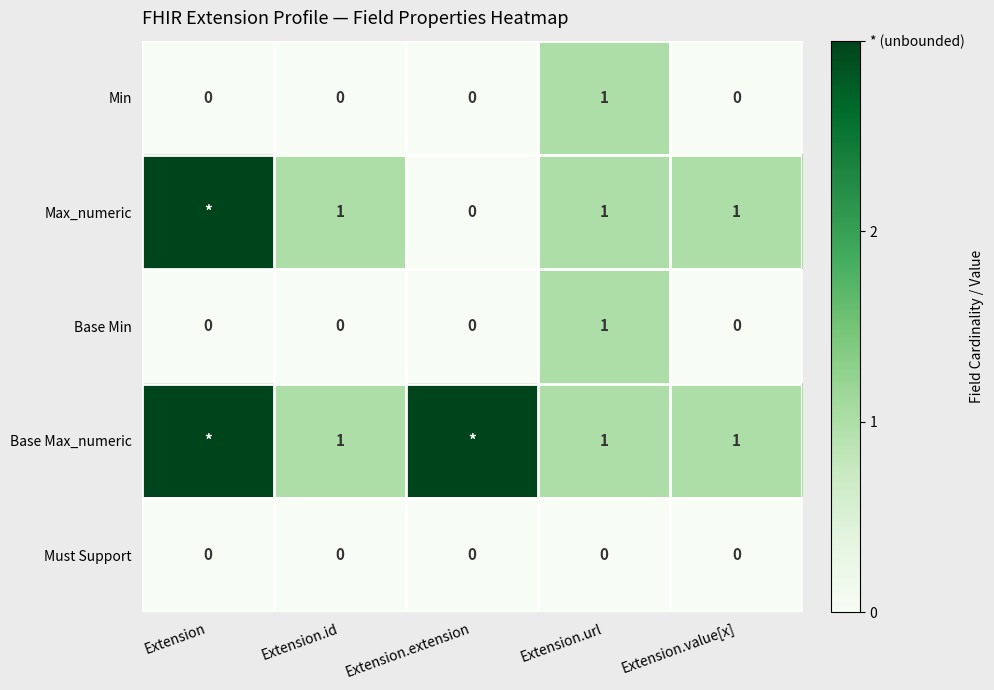

Is it true that Min equals 0 at Extension.id?

True